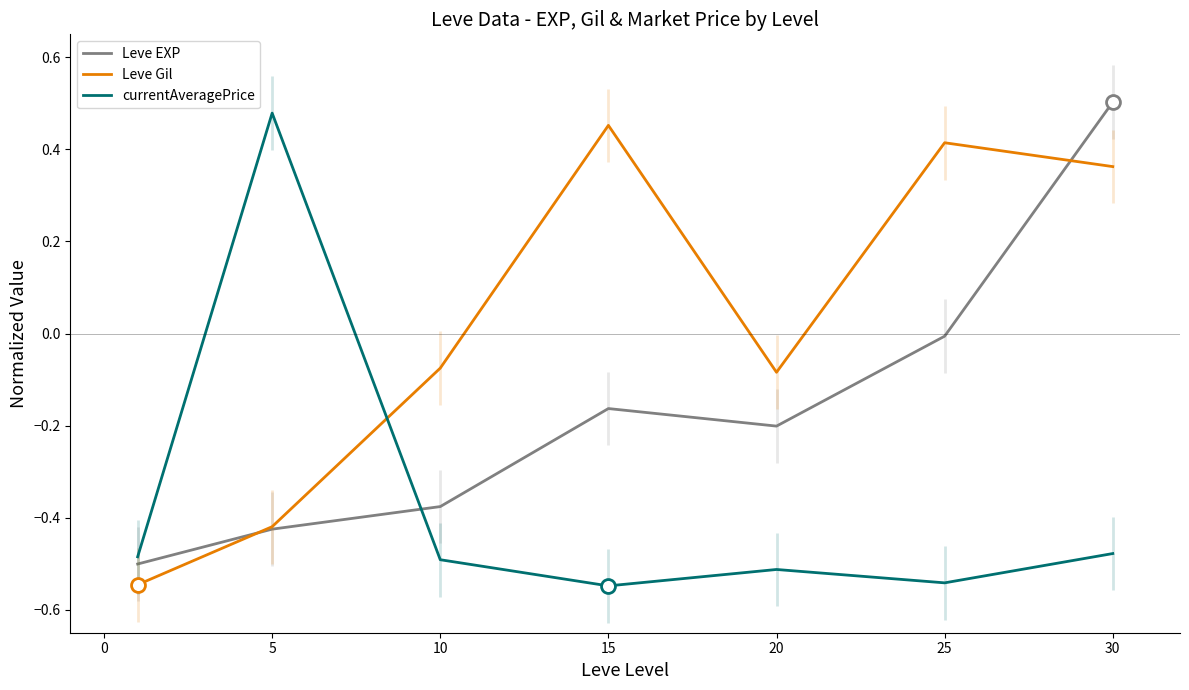

Reading left to right, list all the values displayed in this chart.

Leve EXP: -0.5	-0.4	-0.4	-0.2	-0.2	-0.0	0.5
Leve Gil: -0.5	-0.4	-0.1	0.5	-0.1	0.4	0.4
currentAveragePrice: -0.5	0.5	-0.5	-0.5	-0.5	-0.5	-0.5